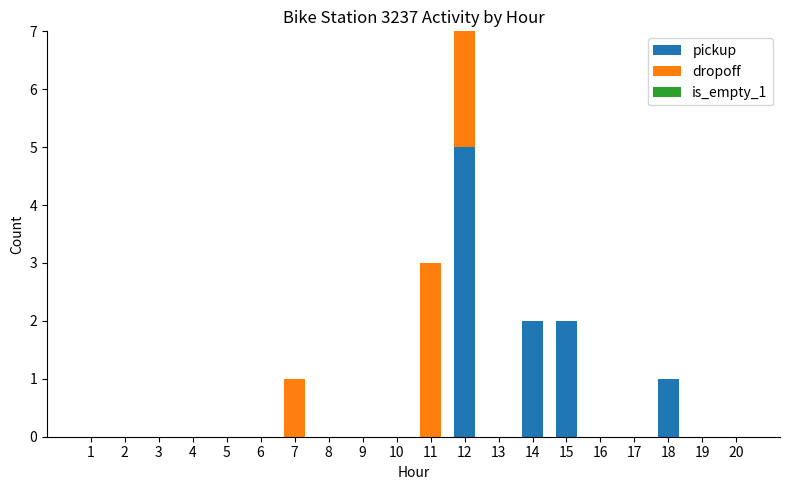

At which category is the sum across all series the highest?

12